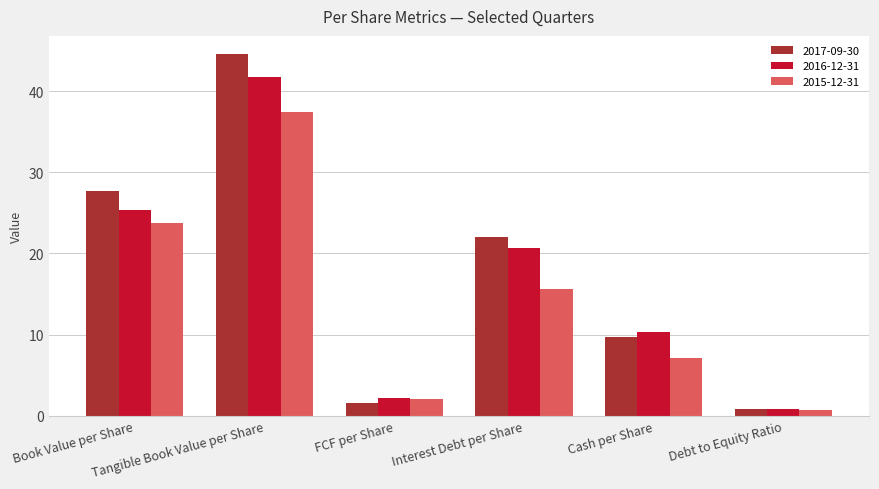

What is the label of the 2nd bar from the right?

Cash per Share